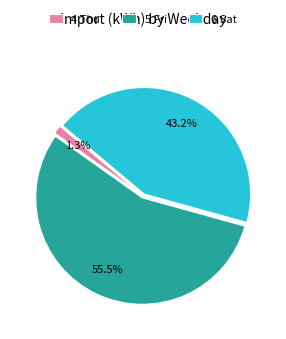

Is there any slice that represents more than half of the pie?

Yes